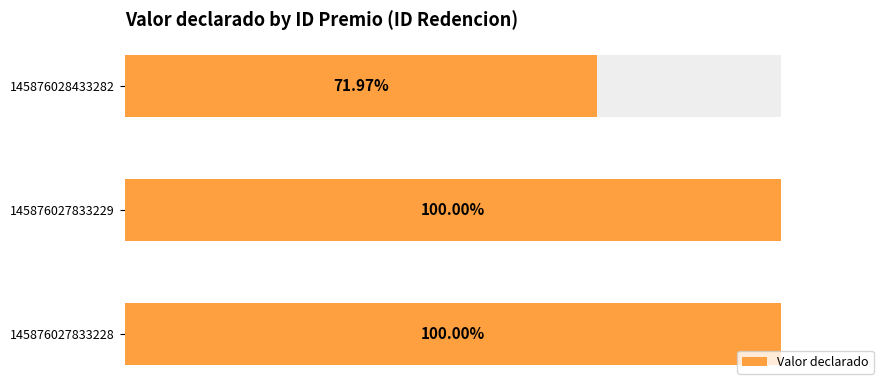

What is the average value?

11967